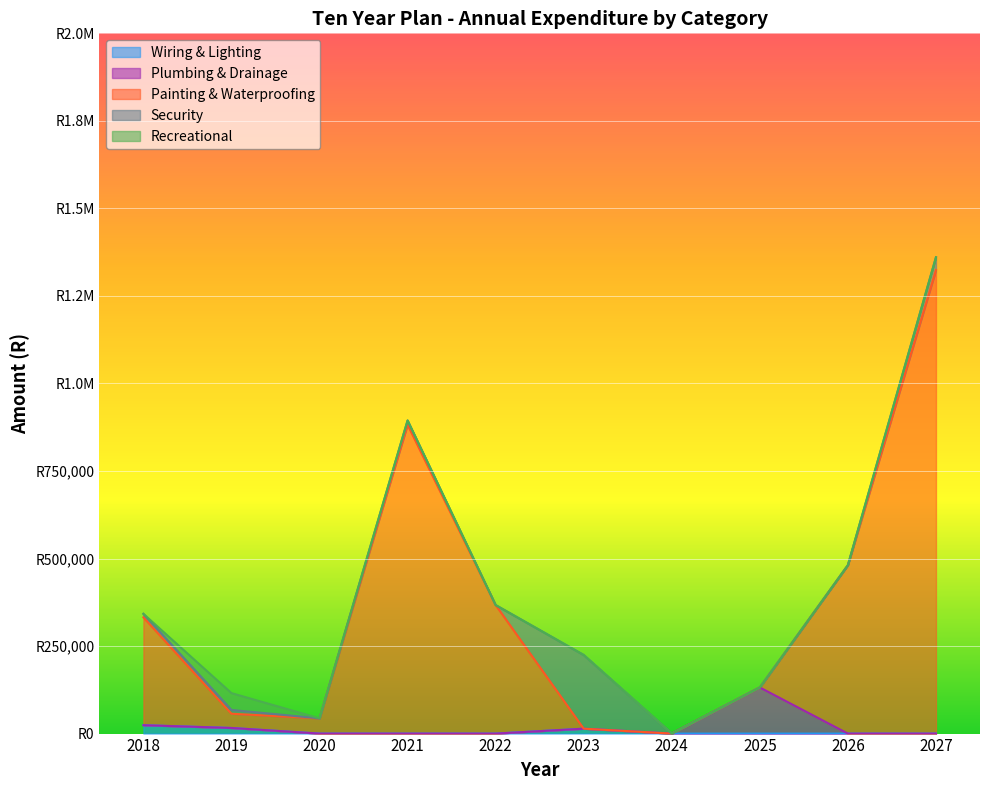

True or false: Wiring & Lighting has a value of 0.0 at 2026.

True